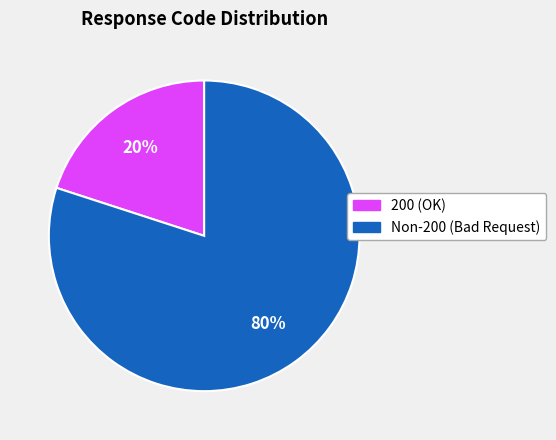

Do Non-200 (Bad Request) and 200 (OK) together represent more than half of the pie?

Yes